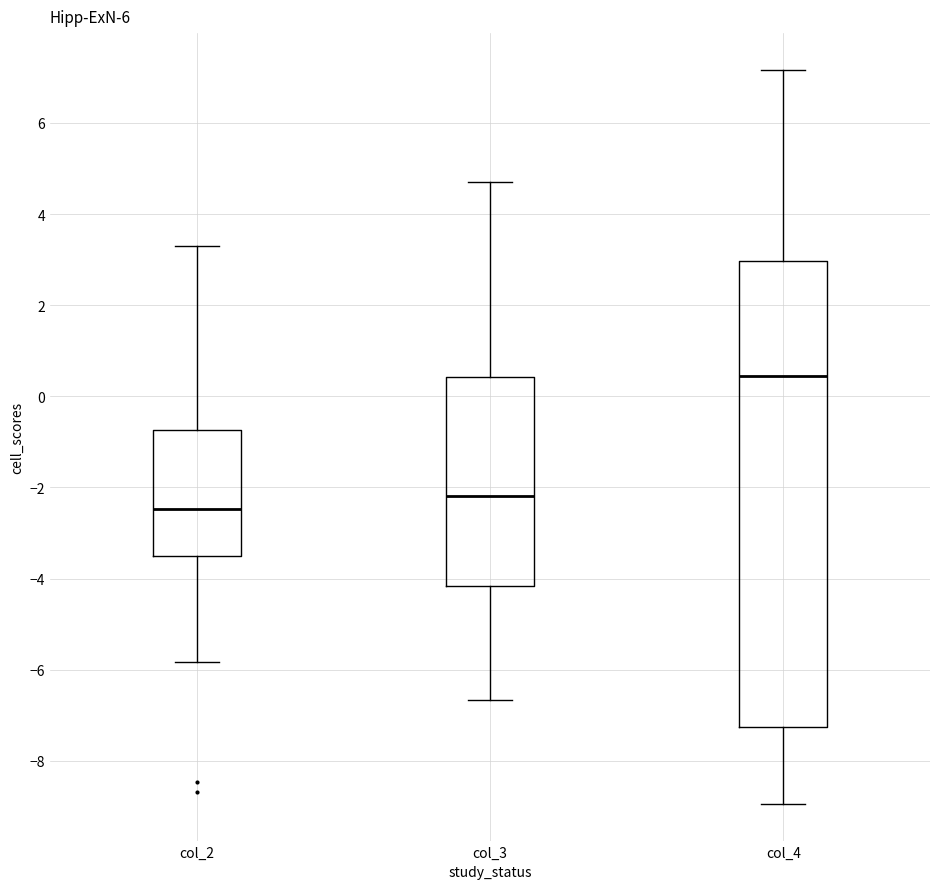

Where does the median line of the box for col_2 sit on the y-axis? The values are not printed on the chart, so give them approximately, as read against the axis.

-2.4